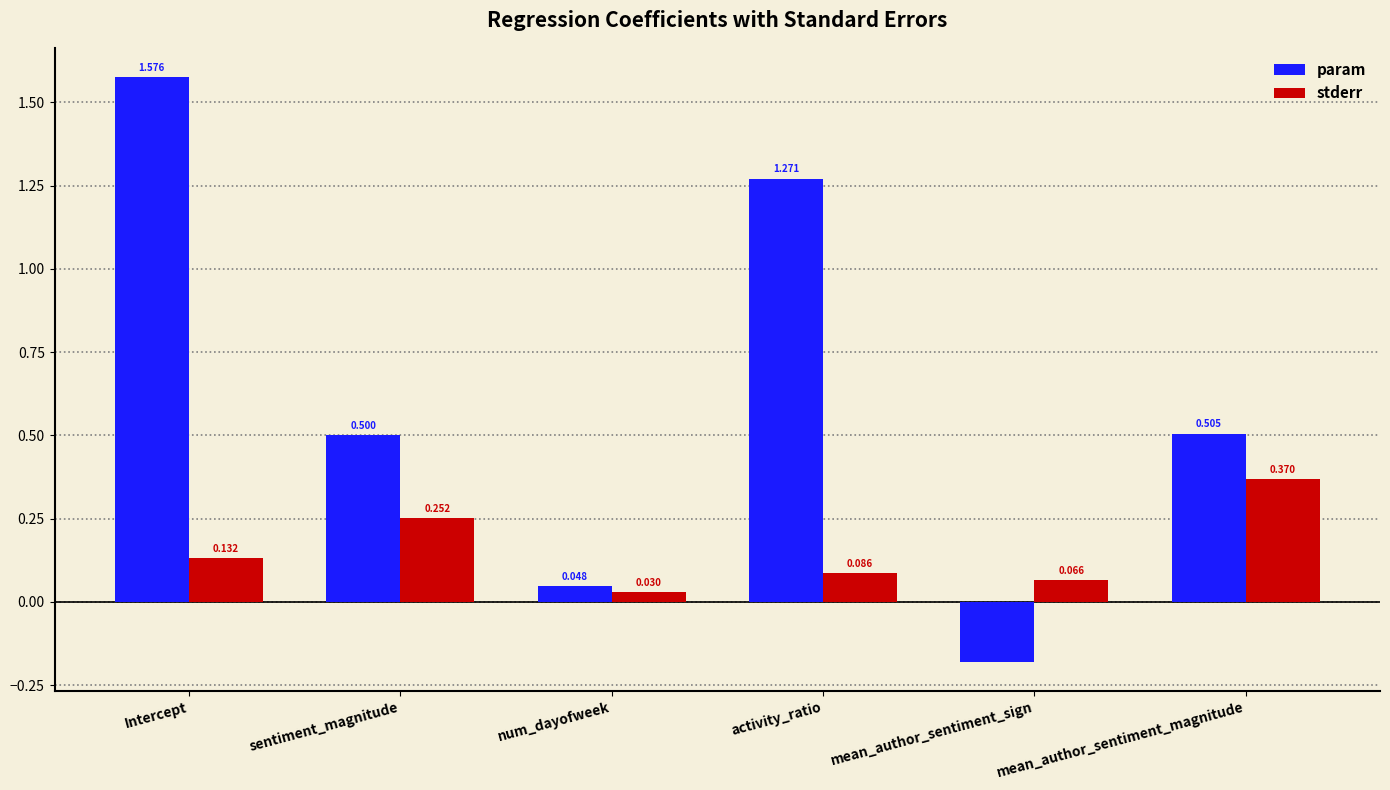

What is the total value across all series at Intercept?

1.7